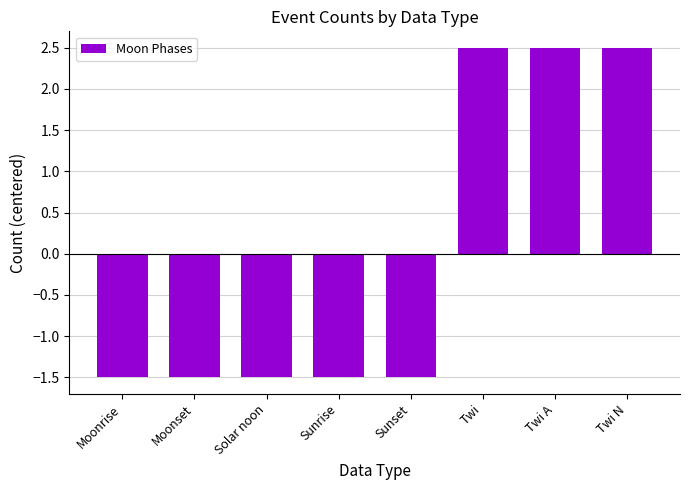

What is the approximate value at Sunrise?

-1.5